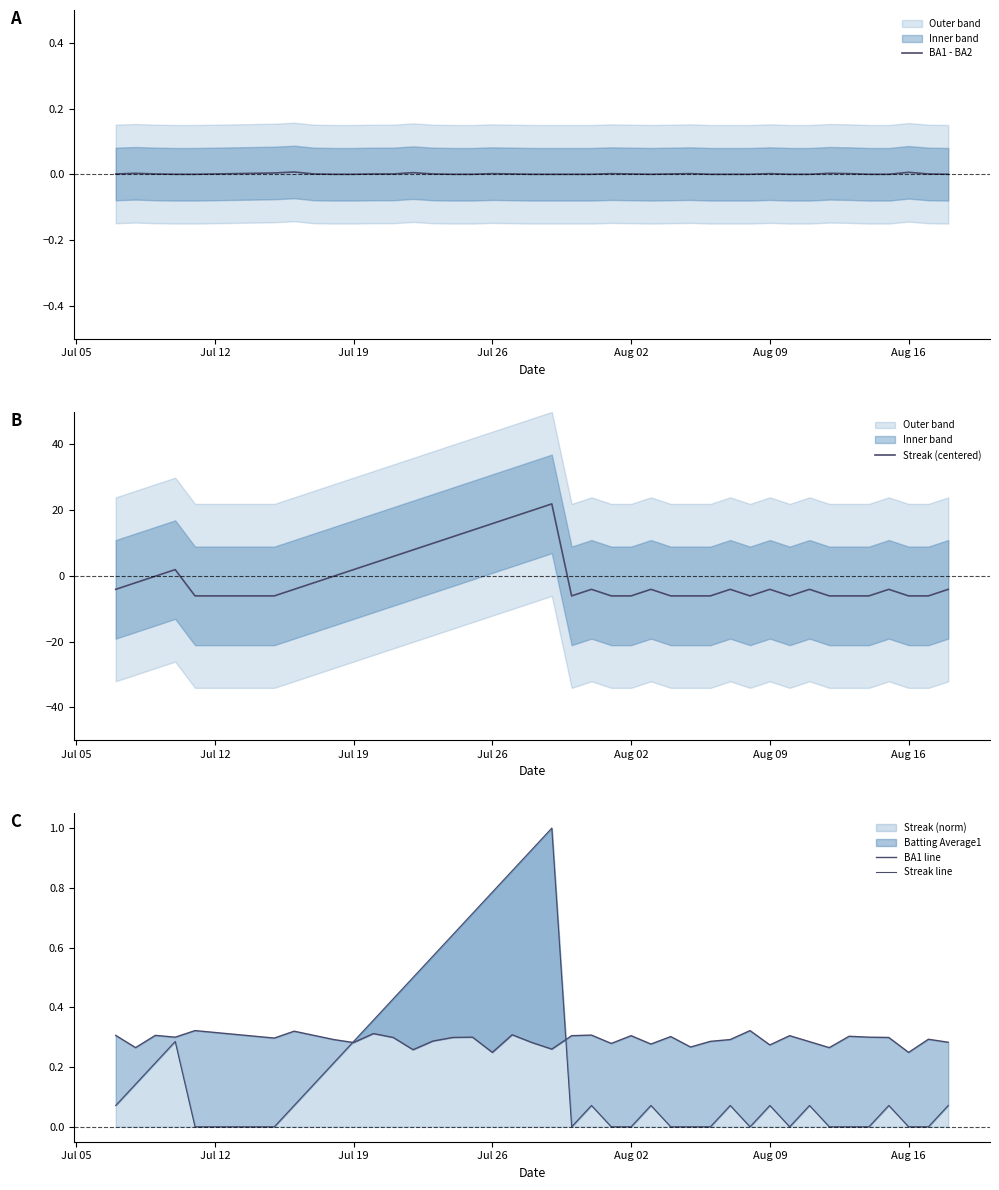

What is the highest value of the Streak (norm) series?

1.0